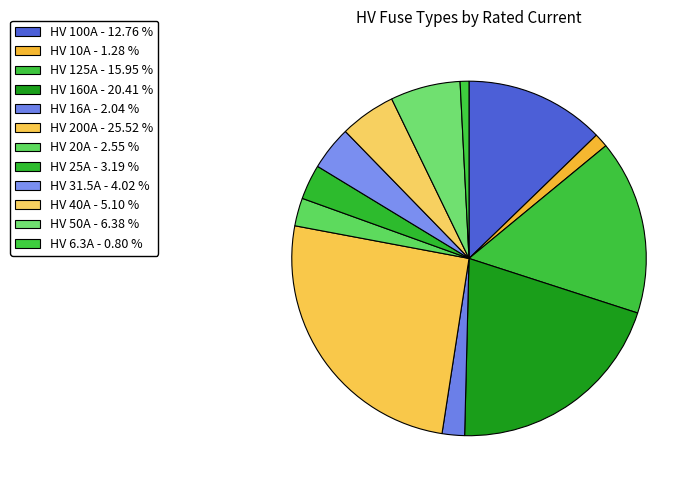

Does HV 40A represent more than half of the total?

No